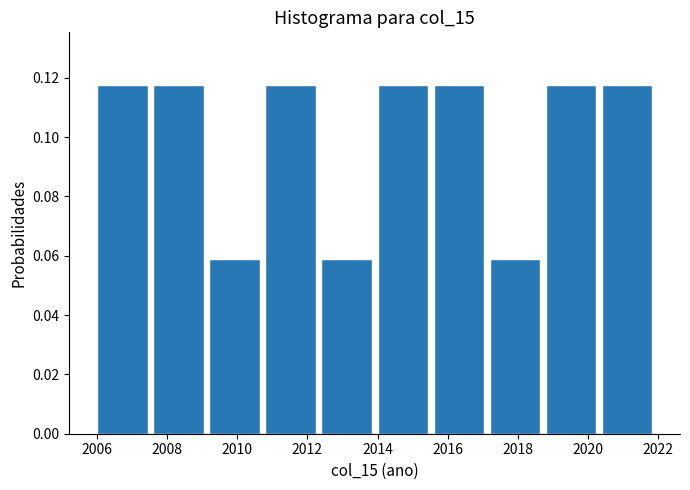

Reading left to right, transcribe this chart: for each bar, give the range it covers on the x-axis and its height. The values are not printed on the chart, so give them approximately, as read against the axis.

2006.0 to 2007.6: 0.118
2007.6 to 2009.2: 0.118
2009.2 to 2010.8: 0.058
2010.8 to 2012.4: 0.118
2012.4 to 2014.0: 0.058
2014.0 to 2015.6: 0.118
2015.6 to 2017.2: 0.118
2017.2 to 2018.8: 0.058
2018.8 to 2020.4: 0.118
2020.4 to 2022.0: 0.118